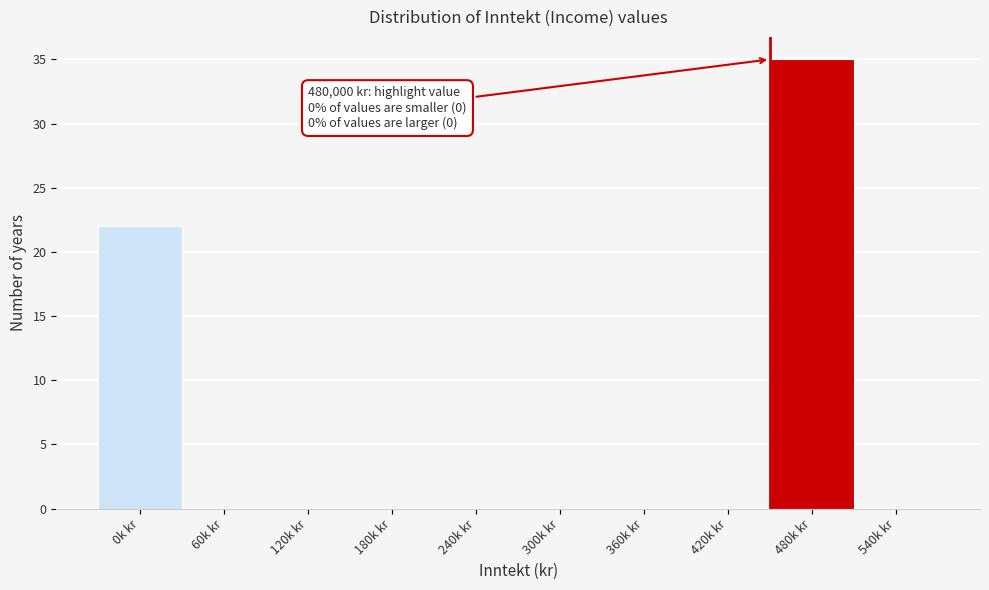

Reading right to left, what are all the values shown in this chart?

540k kr=0	480k kr=35	420k kr=0	360k kr=0	300k kr=0	240k kr=0	180k kr=0	120k kr=0	60k kr=0	0k kr=22